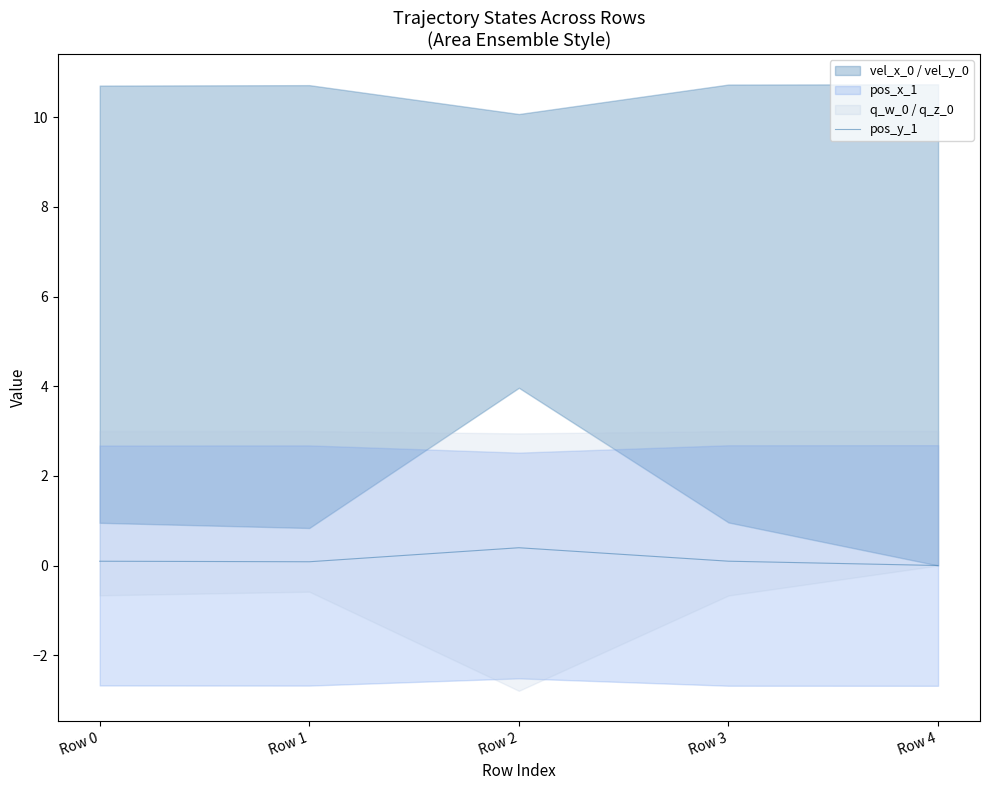

The value at Row 1 is 0.1. True or false?

False